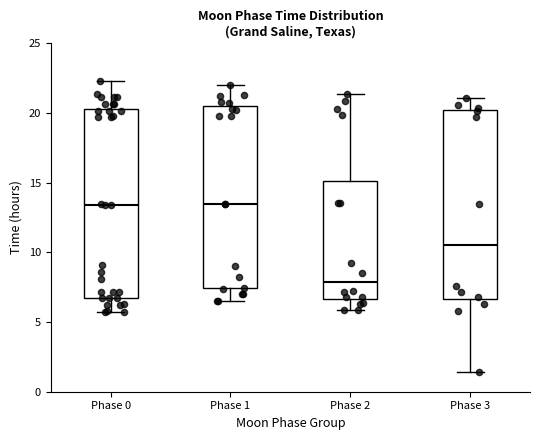

Reading left to right, read every box against the y-axis: the position of its median line, the range the box covers, and the ends of its whiskers. The values are not printed on the chart, so give them approximately, as read against the axis.

Phase 0: median 13.5, box 6.5 to 20.5, whiskers 5.5 to 22.5
Phase 1: median 13.5, box 7.5 to 20.5, whiskers 6.5 to 22.0
Phase 2: median 8.0, box 6.5 to 15.0, whiskers 6.0 to 21.5
Phase 3: median 10.5, box 6.5 to 20.0, whiskers 1.5 to 21.0